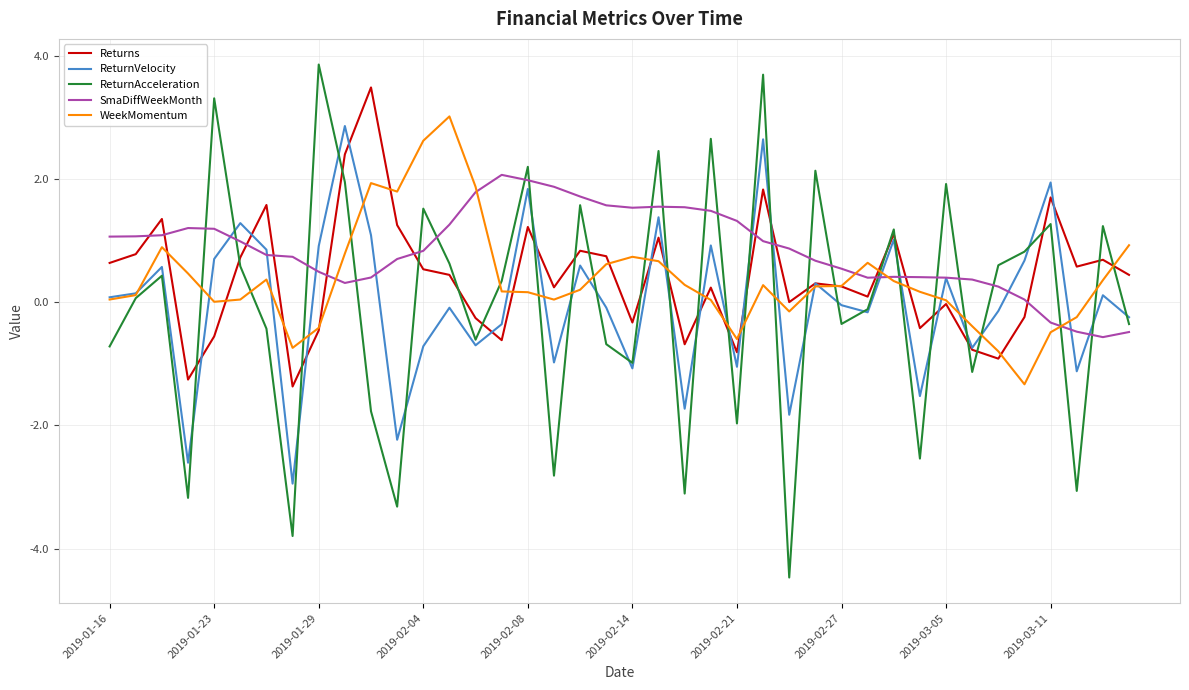

Which series has the largest total across all categories?

SmaDiffWeekMonth